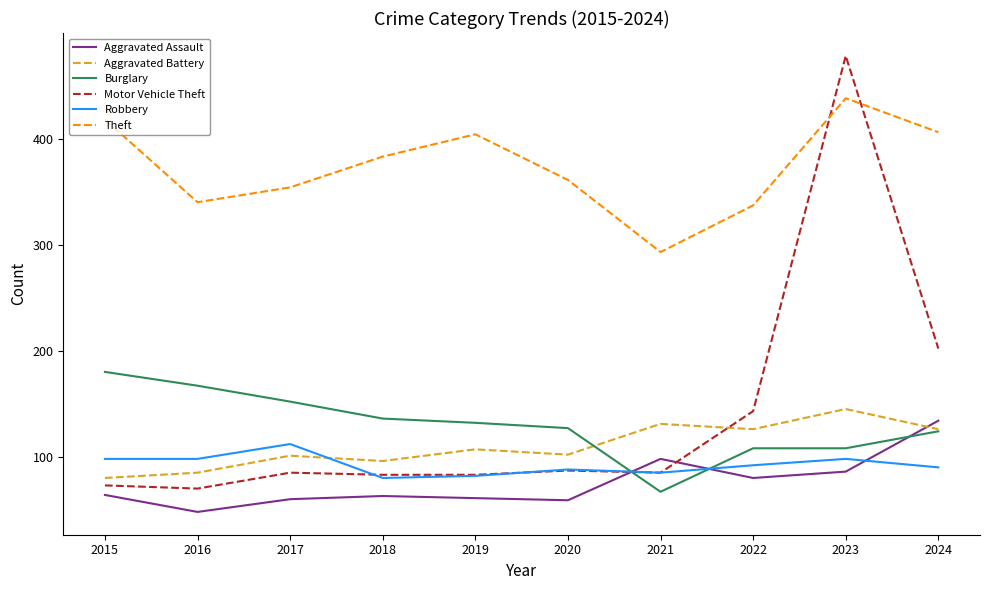

What is the minimum value shown in the chart?

48